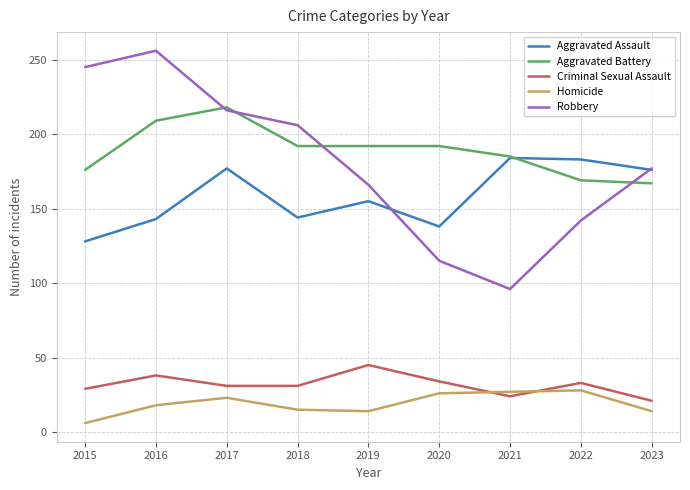

How many lines are shown in the chart?

5